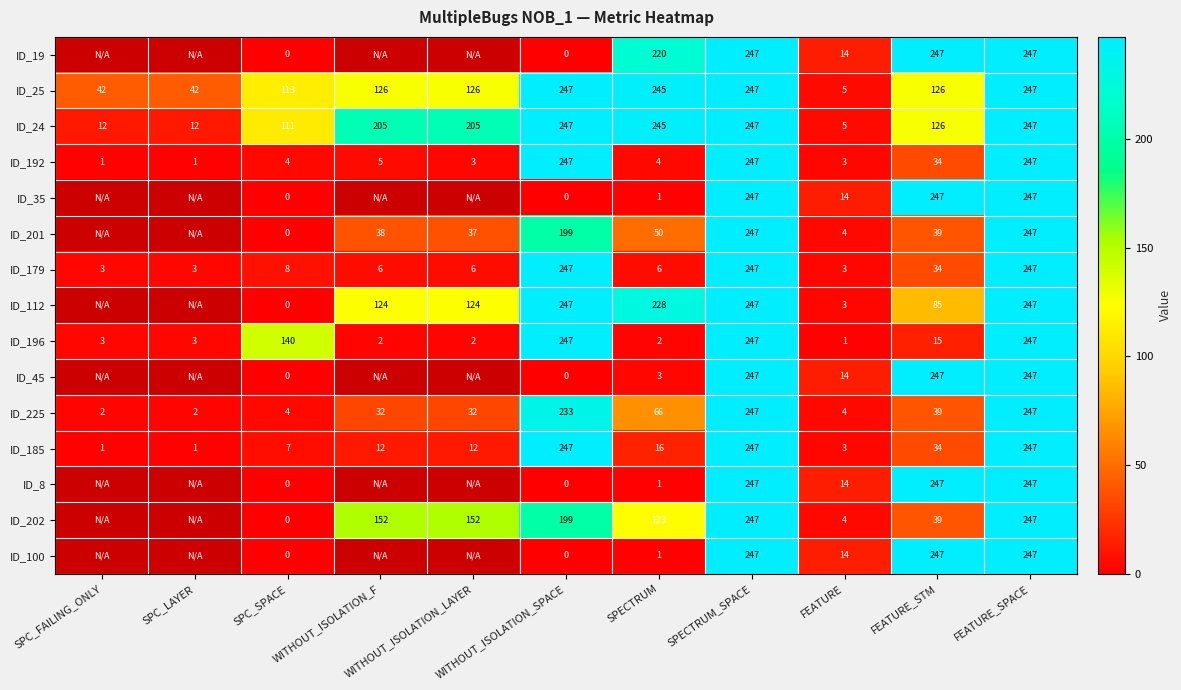

The value of ID_192 at SPC_SPACE is 5.5. True or false?

False